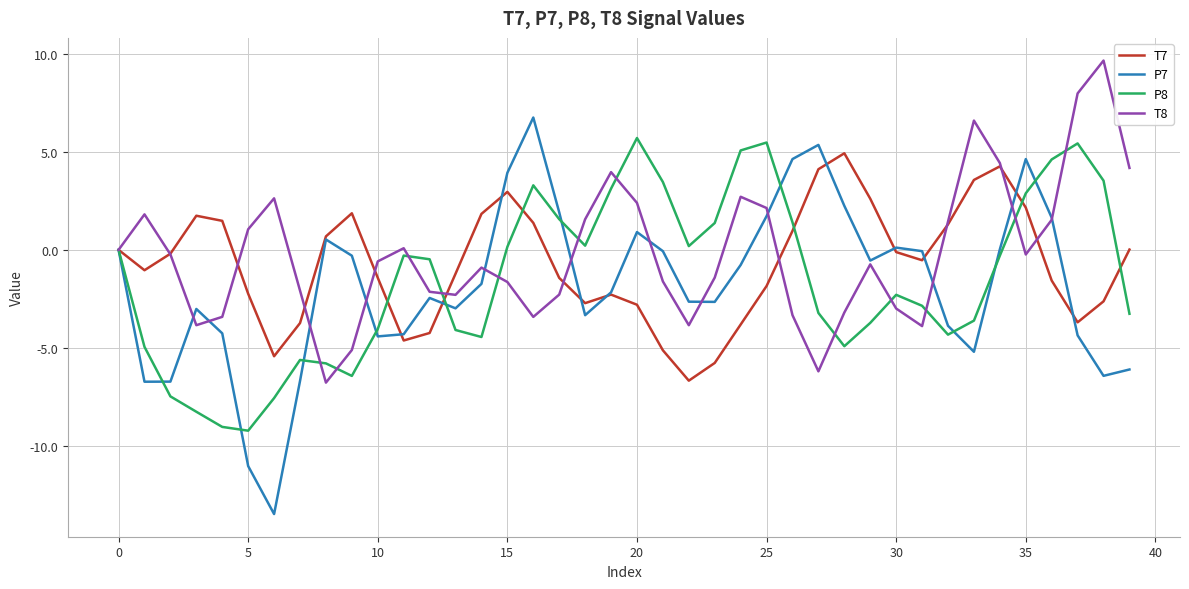

List the series in order of their peak value, lowest first.

T7, P8, P7, T8